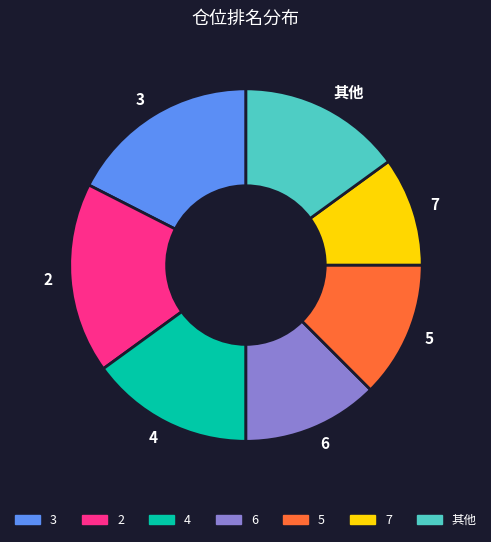

The 3 slice represents 11% of the pie. True or false?

False